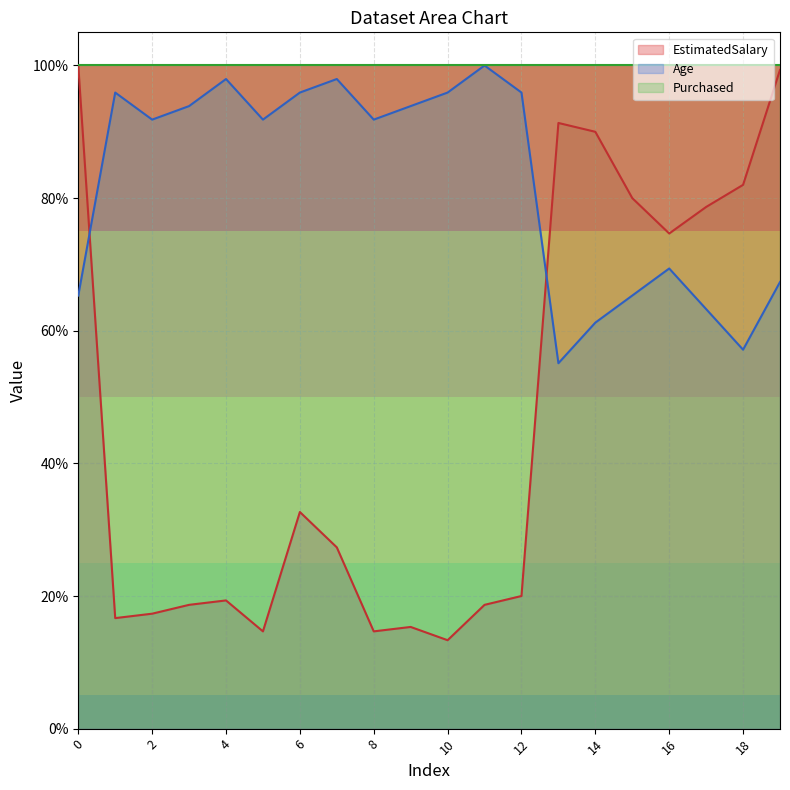

Where is EstimatedSalary nearest to the value 0?

10